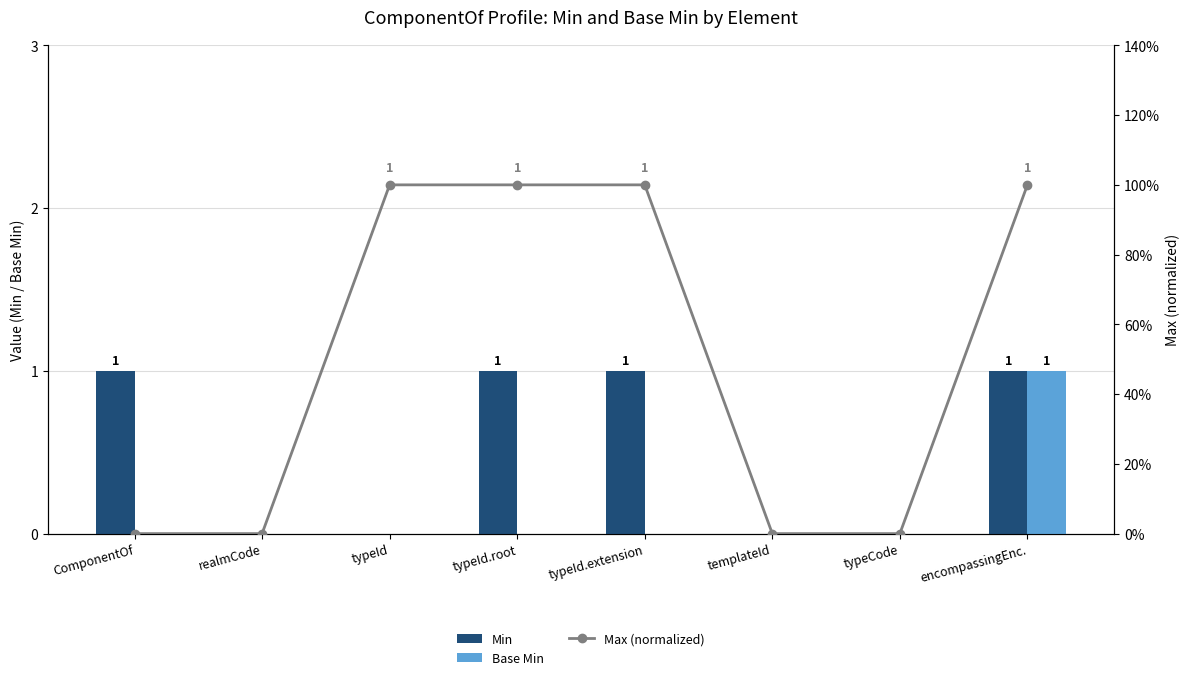

True or false: Max (normalized) has a value of 0 at encompassingEnc..

False